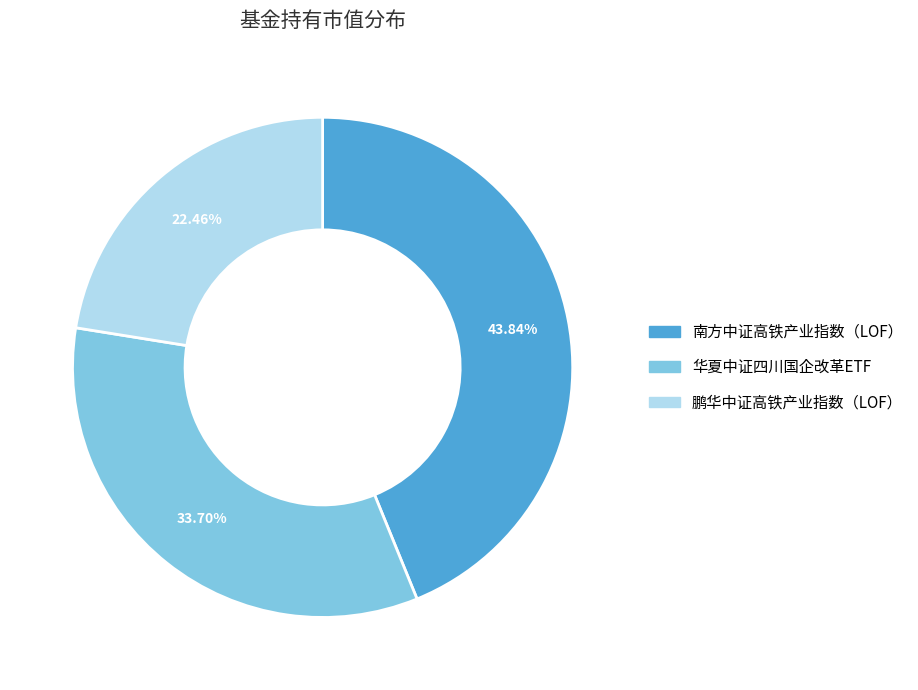

Which has a higher value, 南方中证高铁产业指数（LOF） or 华夏中证四川国企改革ETF?

南方中证高铁产业指数（LOF）